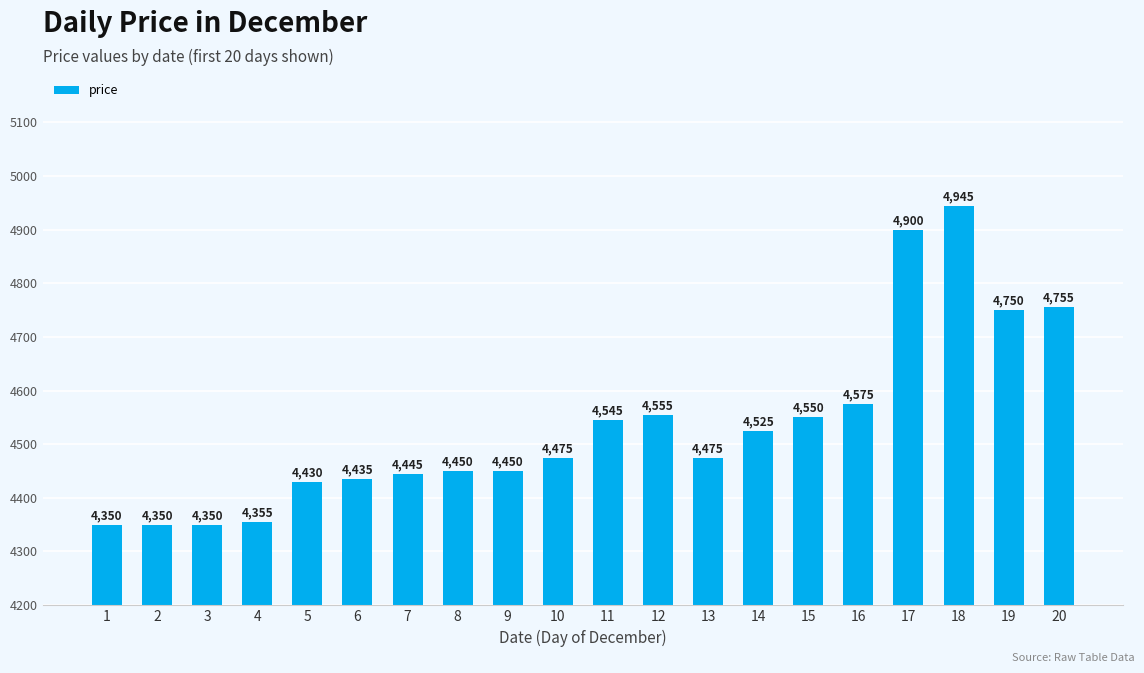

Read the value at 6.

4435